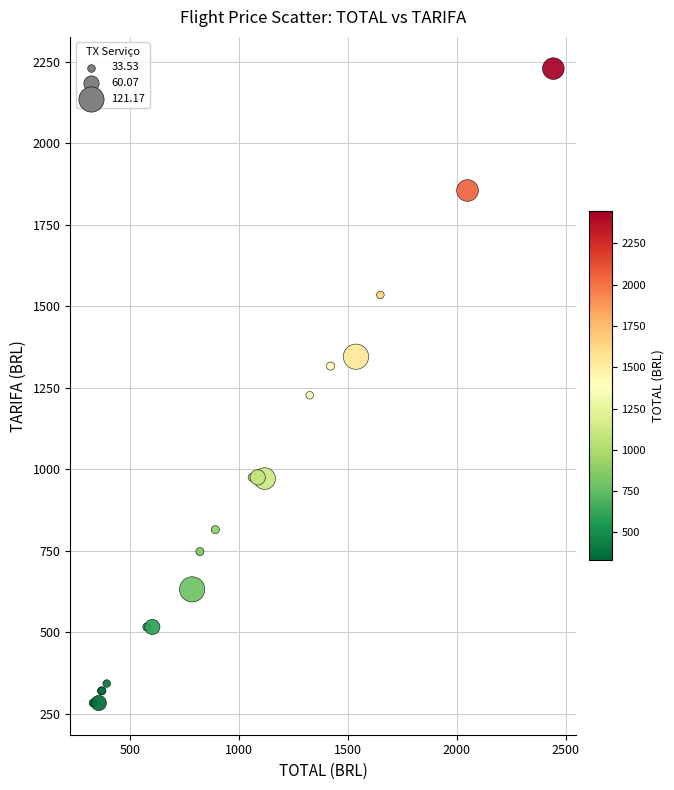

What Y value in the scatter plot is closest to 1256?

1227.0